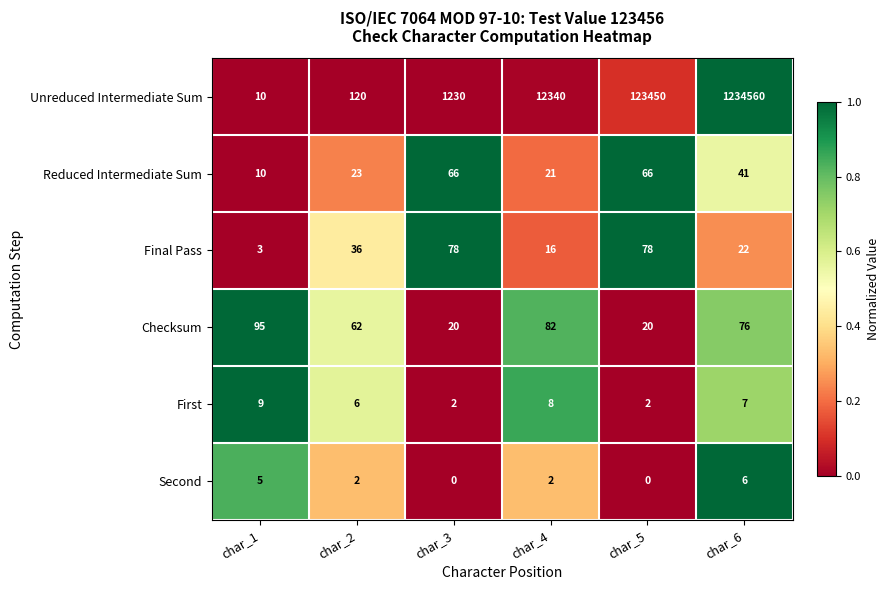

The First series shows 2 at char_5. True or false?

True